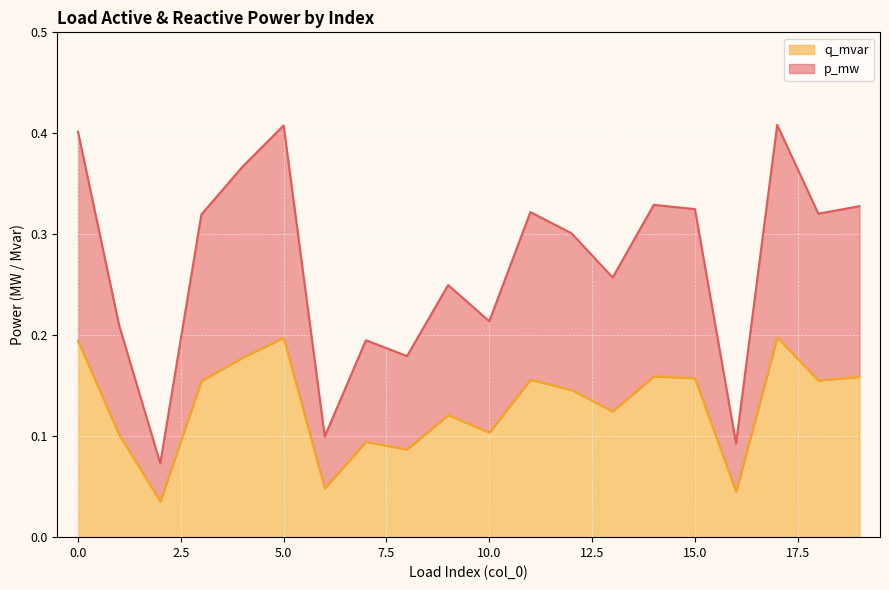

At how many categories does at least one series exceed 0?

20